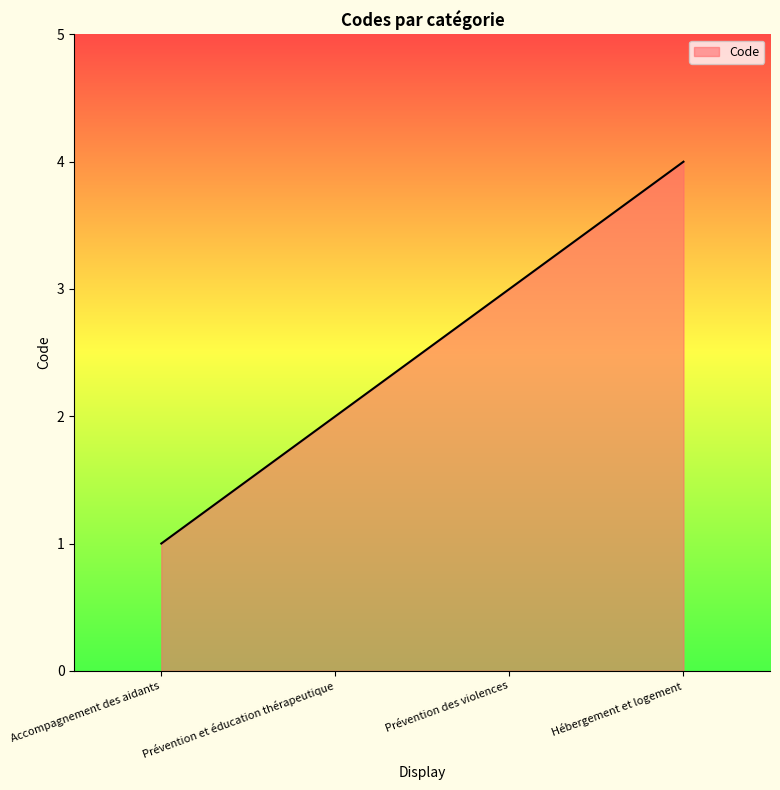

How many values are below 3?

2